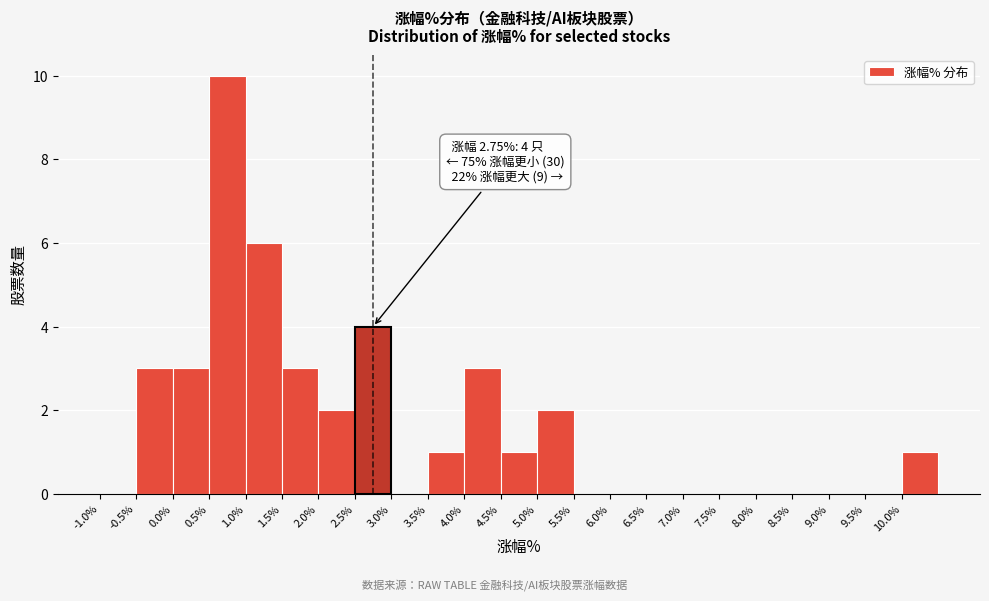

Which range on the x-axis has the tallest bar?

0.5 to 1.0